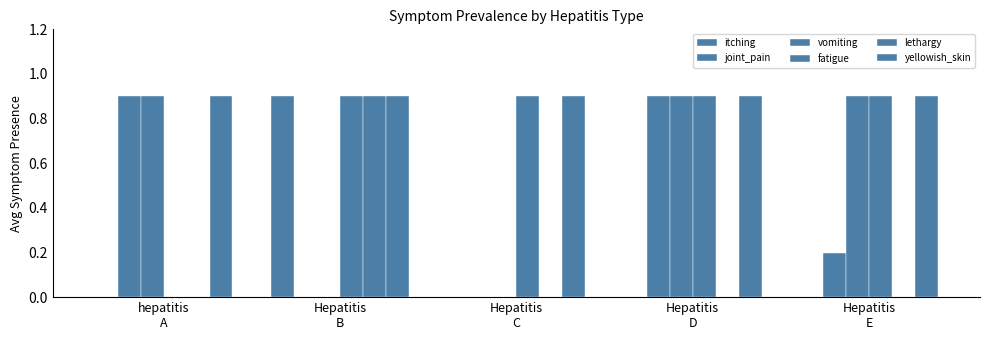

What is the total value across all series at Hepatitis
B?

3.6